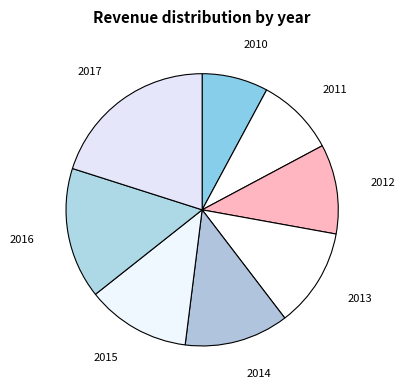

How many segments does this pie chart have?

8